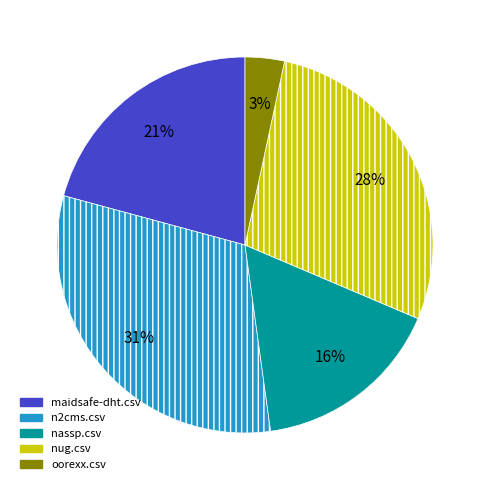

Does any single category account for the majority?

No